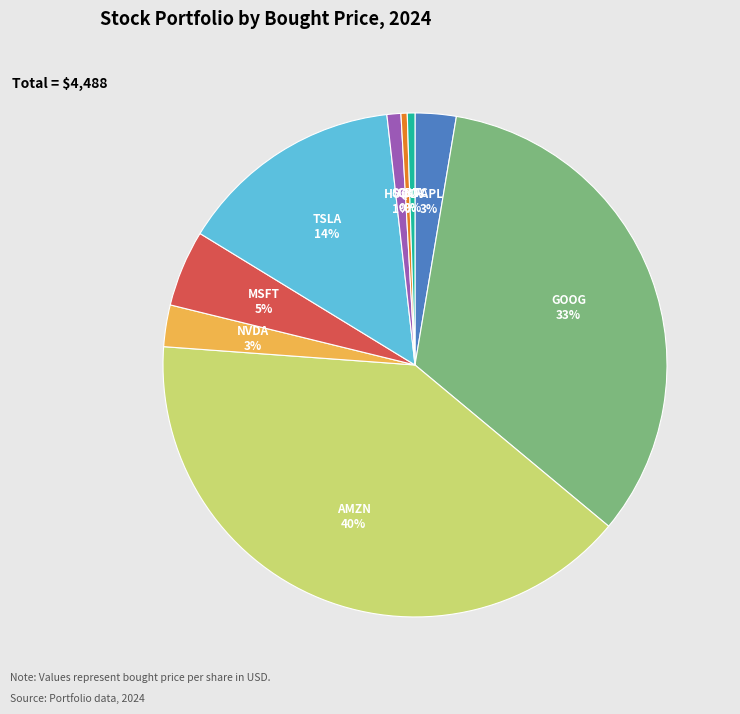

To the nearest percent, what portion does HOOD represent?

1%